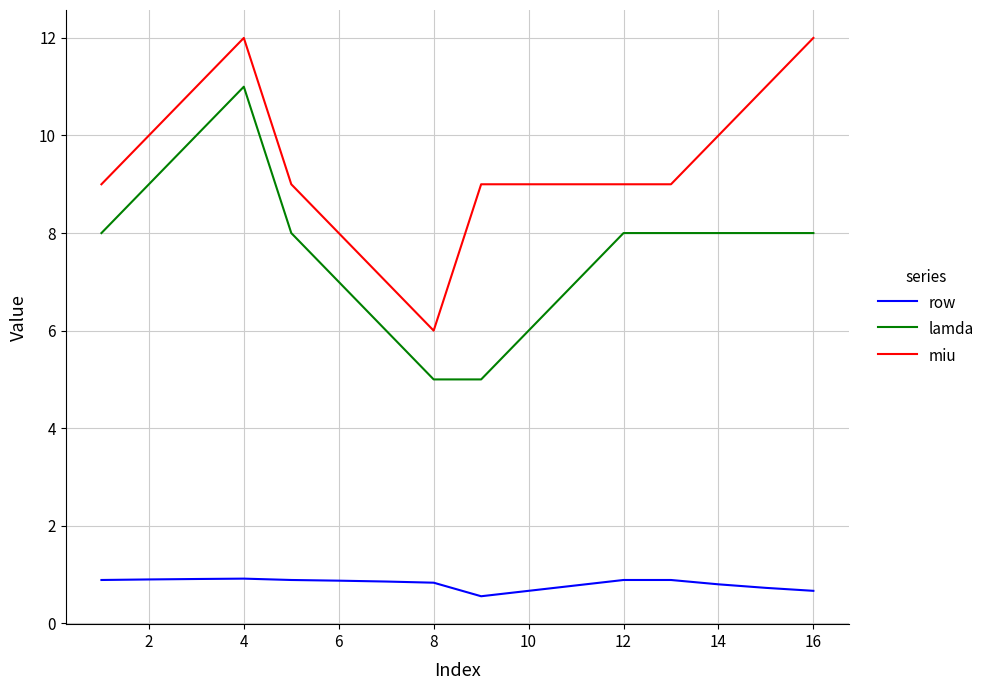

Does the chart have visible grid lines?

Yes